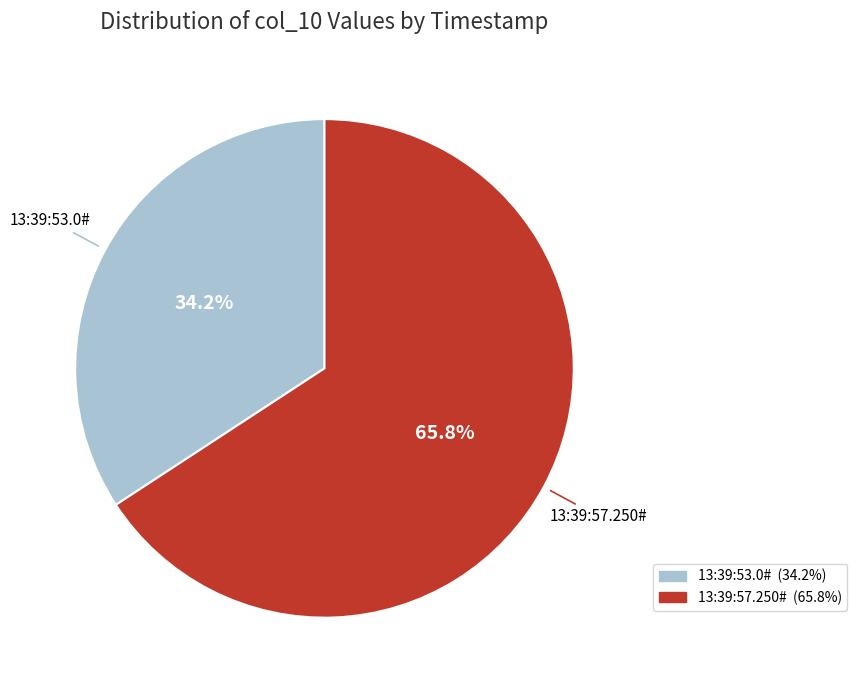

The 13:39:53.0# slice represents 44% of the pie. True or false?

False